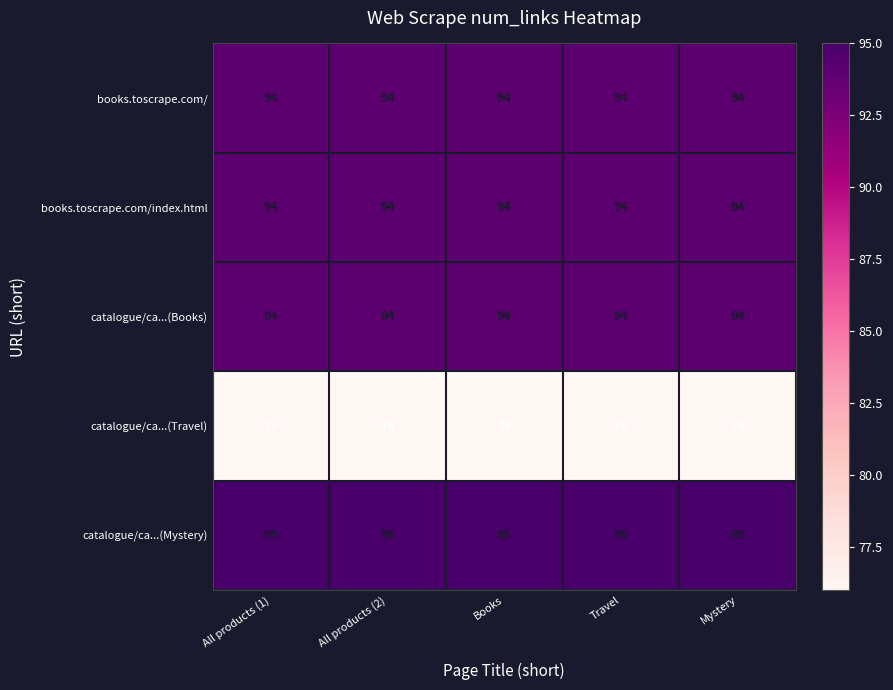

Read the books.toscrape.com/index.html value at Mystery.

94